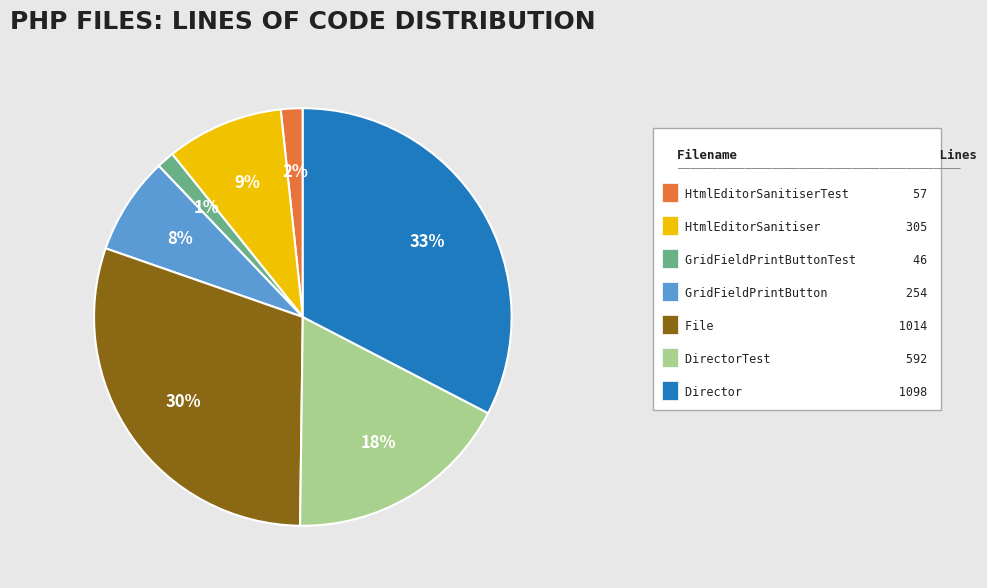

Is there a majority slice in this chart?

No